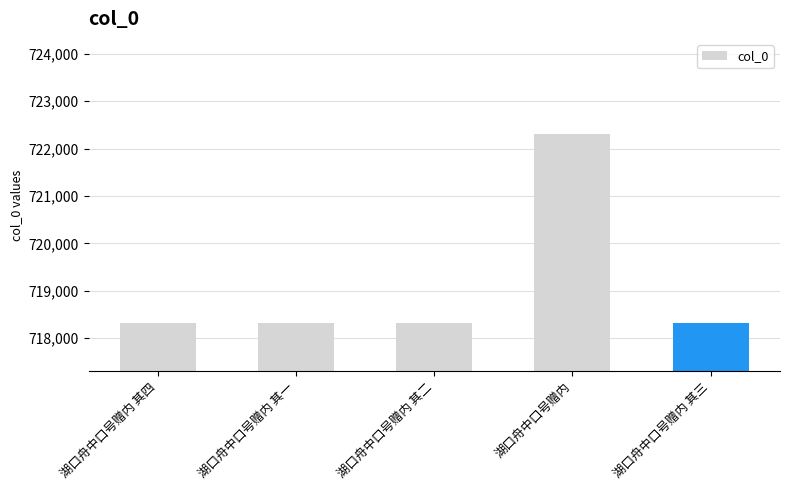

What position from the left is 湖口舟中口号赠内 其四?

1